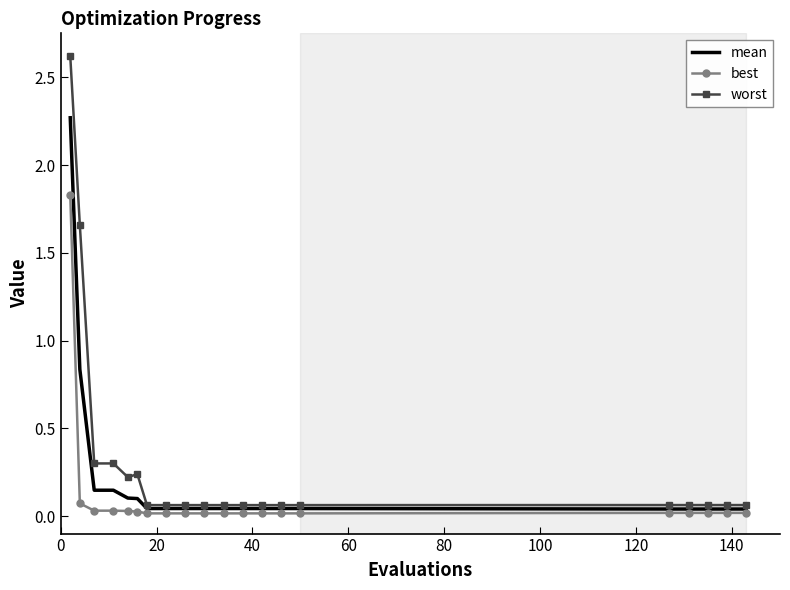

List the series in order of their peak value, highest first.

worst, mean, best